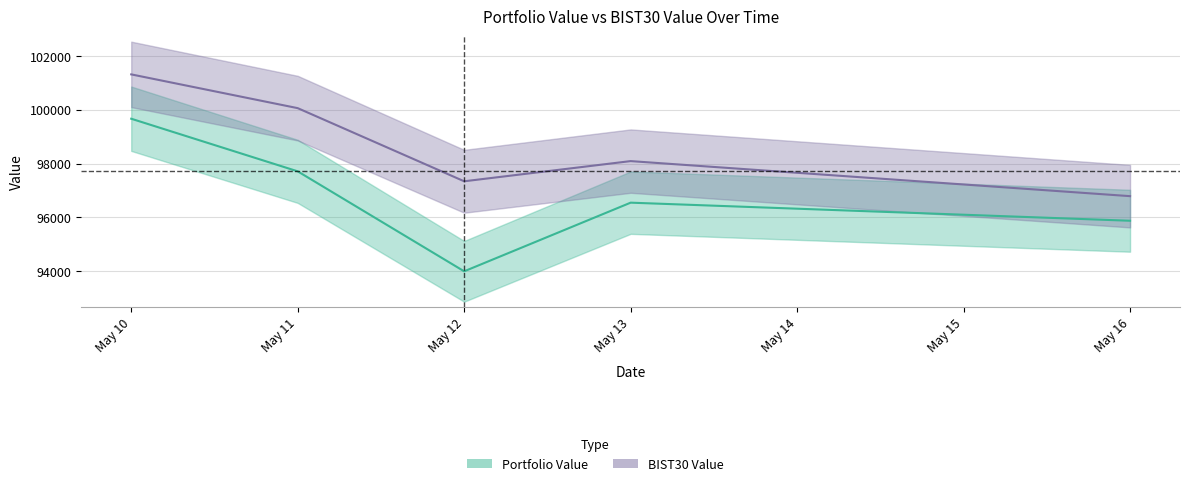

At which category is the sum across all series the highest?

May 10